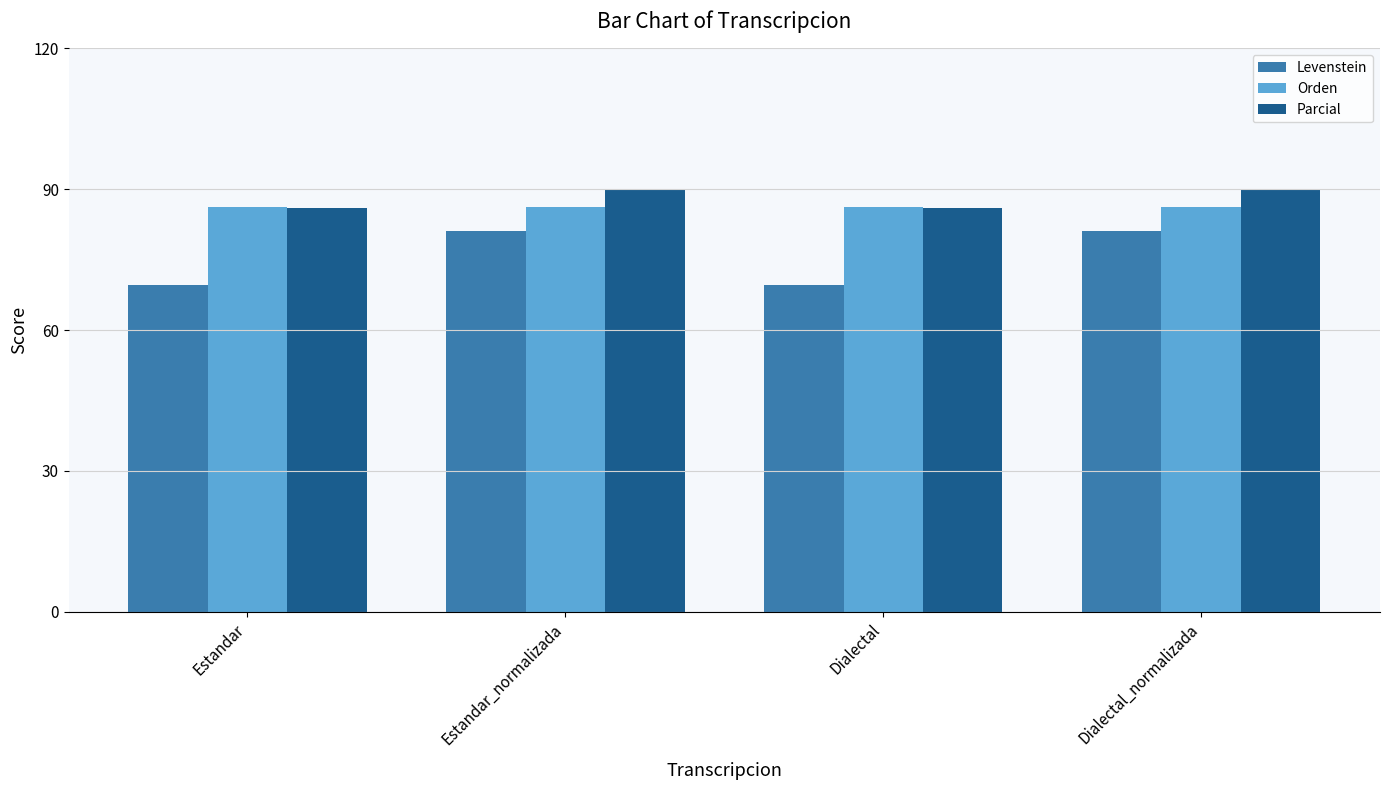

Reading right to left, transcribe all the data shown in this chart.

Levenstein: 81.1	69.5	81.1	69.5
Orden: 86.3	86.3	86.3	86.3
Parcial: 89.9	85.9	89.9	85.9